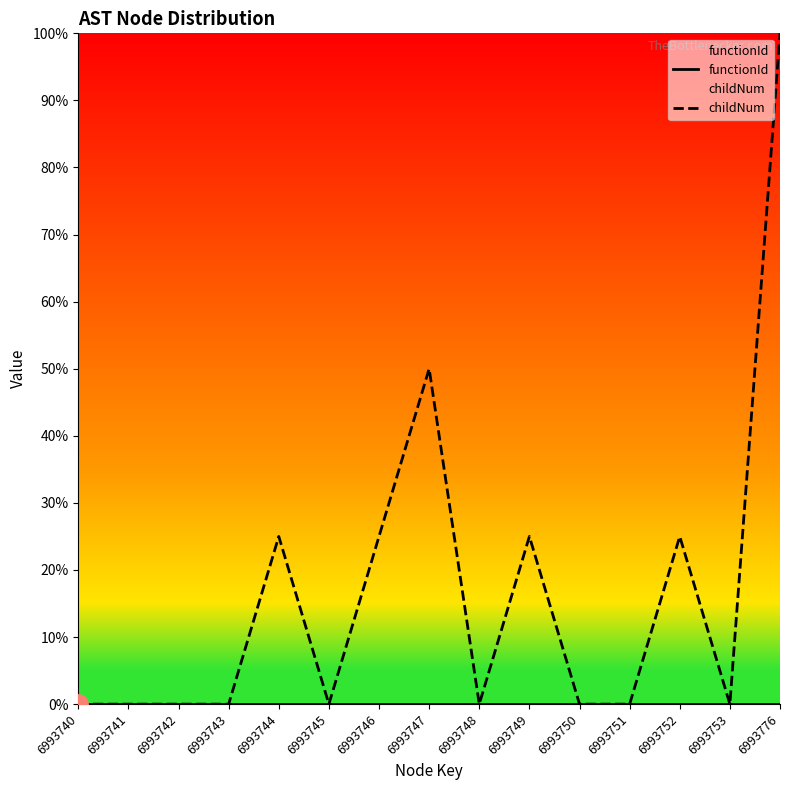

Reading left to right, list all the values displayed in this chart.

functionId: 0.0	0.0	0.0	0.0	0.0	0.0	0.0	0.0	0.0	0.0	0.0	0.0	0.0	0.0	0.0
childNum: 0.0	0.0	0.0	0.0	25.0	0.0	25.0	50.0	0.0	25.0	0.0	0.0	25.0	0.0	100.0